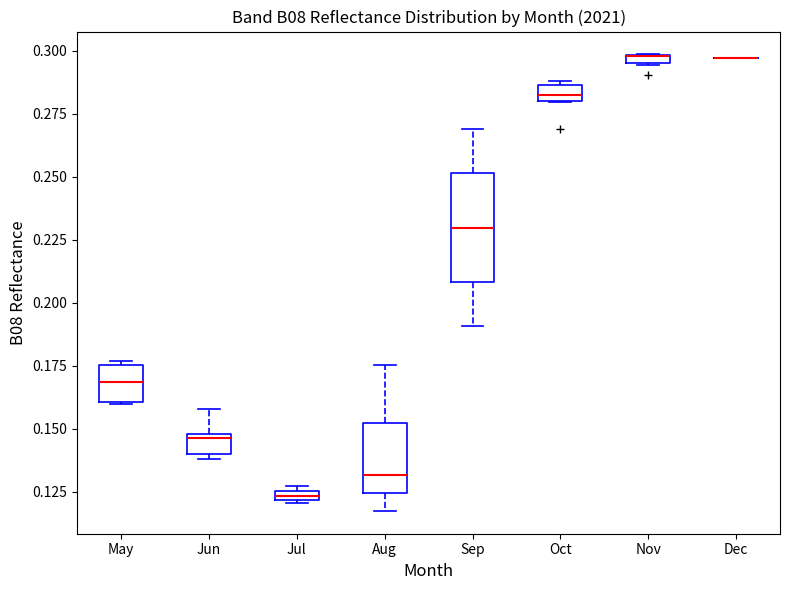

Comparing the boxes themselves (not the whiskers), which one is the tallest?

Sep